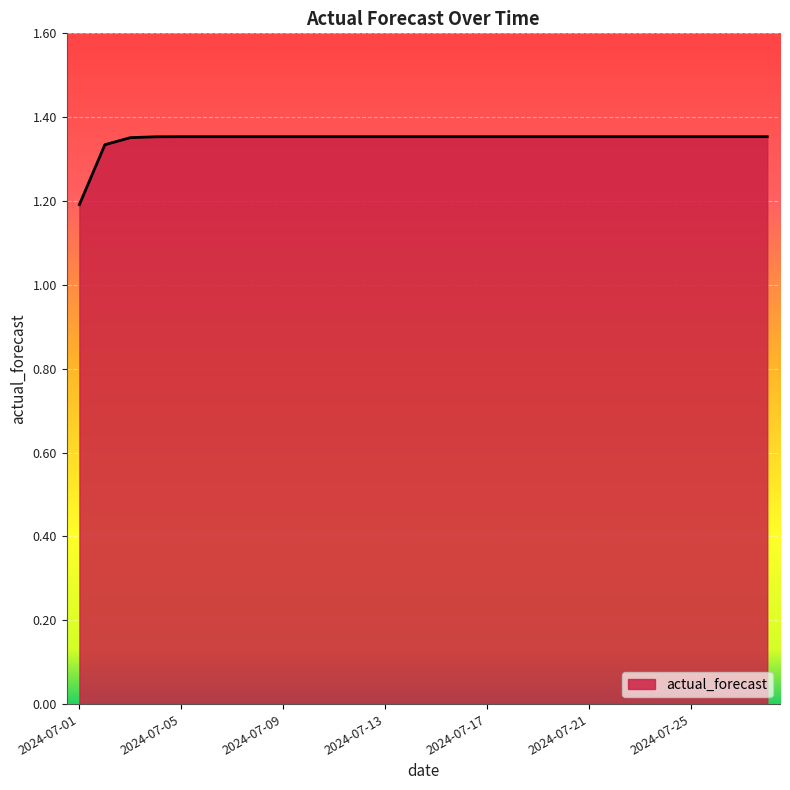

What is the smallest value displayed?

1.2